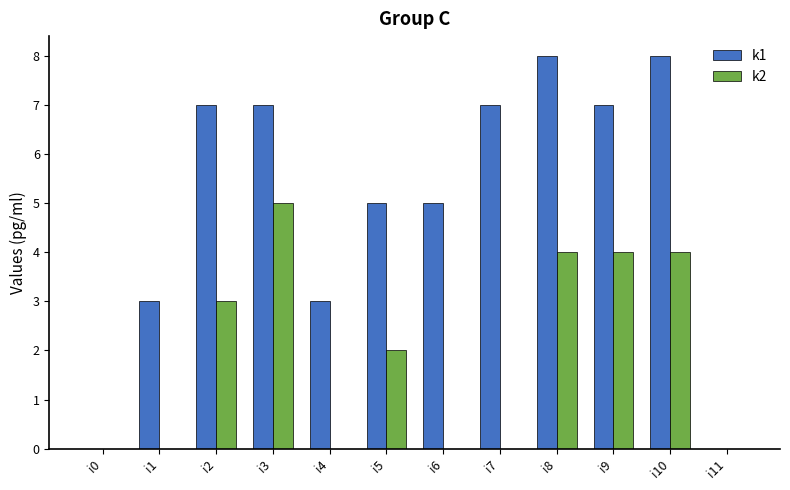

How many groups of bars are there?

12